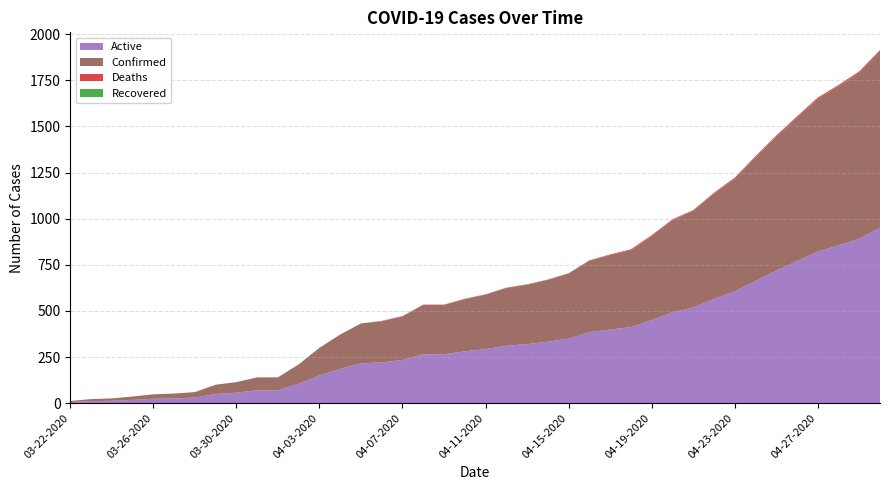

Reading right to left, transcribe all the data shown in this chart.

Active: 04-30-2020=950	04-29-2020=892	04-28-2020=855	04-27-2020=821	04-26-2020=770	04-25-2020=718	04-24-2020=662	04-23-2020=605	04-22-2020=565	04-21-2020=518	04-20-2020=493	04-19-2020=450	04-18-2020=412	04-17-2020=399	04-16-2020=385	04-15-2020=350	04-14-2020=333	04-13-2020=320	04-12-2020=311	04-11-2020=293	04-10-2020=281	04-09-2020=265	04-08-2020=265	04-07-2020=234	04-06-2020=221	04-05-2020=216	04-04-2020=186	04-03-2020=150	04-02-2020=105	04-01-2020=70	03-31-2020=70	03-30-2020=57	03-29-2020=50	03-28-2020=30	03-27-2020=26	03-26-2020=24	03-25-2020=18	03-24-2020=13	03-23-2020=11	03-22-2020=6
Confirmed: 04-30-2020=957	04-29-2020=899	04-28-2020=862	04-27-2020=828	04-26-2020=777	04-25-2020=725	04-24-2020=669	04-23-2020=611	04-22-2020=570	04-21-2020=523	04-20-2020=498	04-19-2020=455	04-18-2020=417	04-17-2020=403	04-16-2020=387	04-15-2020=352	04-14-2020=335	04-13-2020=322	04-12-2020=313	04-11-2020=295	04-10-2020=283	04-09-2020=267	04-08-2020=267	04-07-2020=236	04-06-2020=223	04-05-2020=216	04-04-2020=186	04-03-2020=150	04-02-2020=105	04-01-2020=70	03-31-2020=70	03-30-2020=57	03-29-2020=50	03-28-2020=30	03-27-2020=26	03-26-2020=24	03-25-2020=18	03-24-2020=13	03-23-2020=11	03-22-2020=6
Deaths: 04-30-2020=7	04-29-2020=7	04-28-2020=7	04-27-2020=7	04-26-2020=7	04-25-2020=7	04-24-2020=7	04-23-2020=6	04-22-2020=5	04-21-2020=5	04-20-2020=5	04-19-2020=5	04-18-2020=5	04-17-2020=4	04-16-2020=2	04-15-2020=2	04-14-2020=2	04-13-2020=2	04-12-2020=2	04-11-2020=2	04-10-2020=2	04-09-2020=2	04-08-2020=2	04-07-2020=2	04-06-2020=2	04-05-2020=0	04-04-2020=0	04-03-2020=0	04-02-2020=0	04-01-2020=0	03-31-2020=0	03-30-2020=0	03-29-2020=0	03-28-2020=0	03-27-2020=0	03-26-2020=0	03-25-2020=0	03-24-2020=0	03-23-2020=0	03-22-2020=0
Recovered: 04-30-2020=0	04-29-2020=0	04-28-2020=0	04-27-2020=0	04-26-2020=0	04-25-2020=0	04-24-2020=0	04-23-2020=0	04-22-2020=0	04-21-2020=0	04-20-2020=0	04-19-2020=0	04-18-2020=0	04-17-2020=0	04-16-2020=0	04-15-2020=0	04-14-2020=0	04-13-2020=0	04-12-2020=0	04-11-2020=0	04-10-2020=0	04-09-2020=0	04-08-2020=0	04-07-2020=0	04-06-2020=0	04-05-2020=0	04-04-2020=0	04-03-2020=0	04-02-2020=0	04-01-2020=0	03-31-2020=0	03-30-2020=0	03-29-2020=0	03-28-2020=0	03-27-2020=0	03-26-2020=0	03-25-2020=0	03-24-2020=0	03-23-2020=0	03-22-2020=0